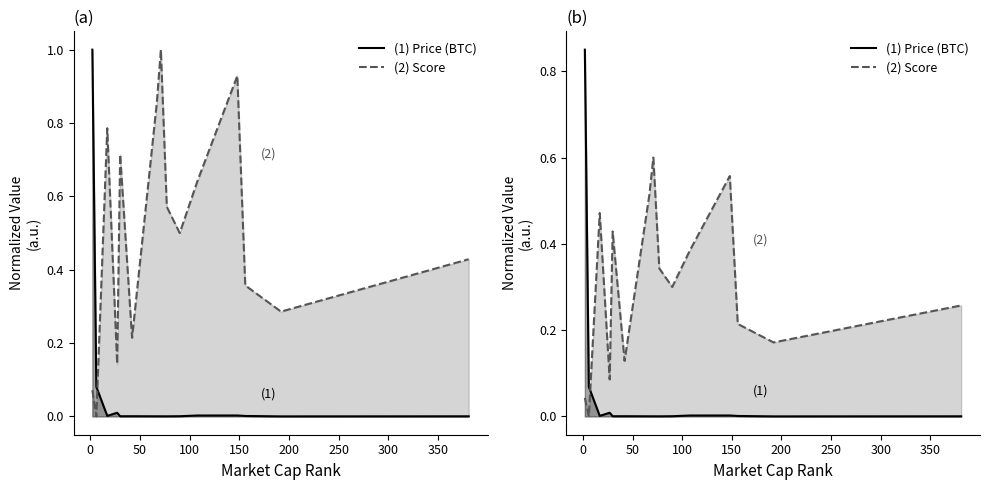

List the series in order of their overall mean, lowest first.

Price (BTC), Score